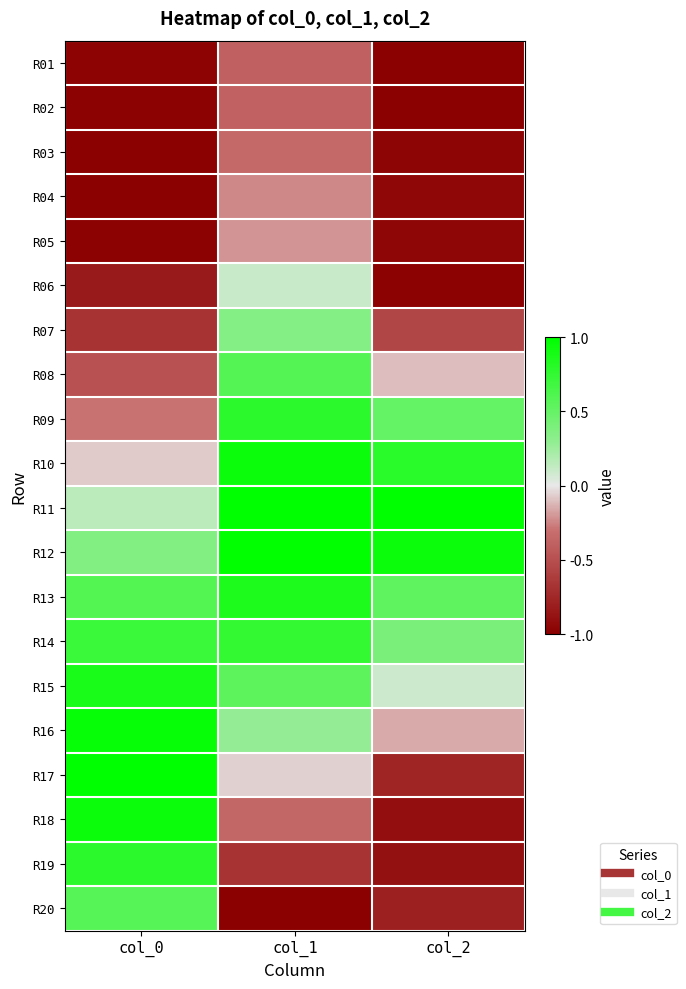

Count the number of data series in this chart.

20